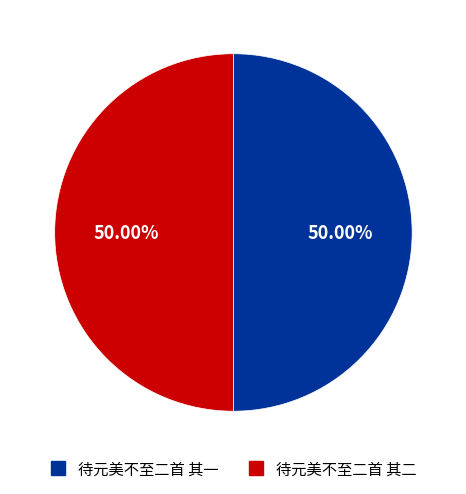

Approximately how many times larger is the value at 待元美不至二首 其一 compared to 待元美不至二首 其二?

1.0